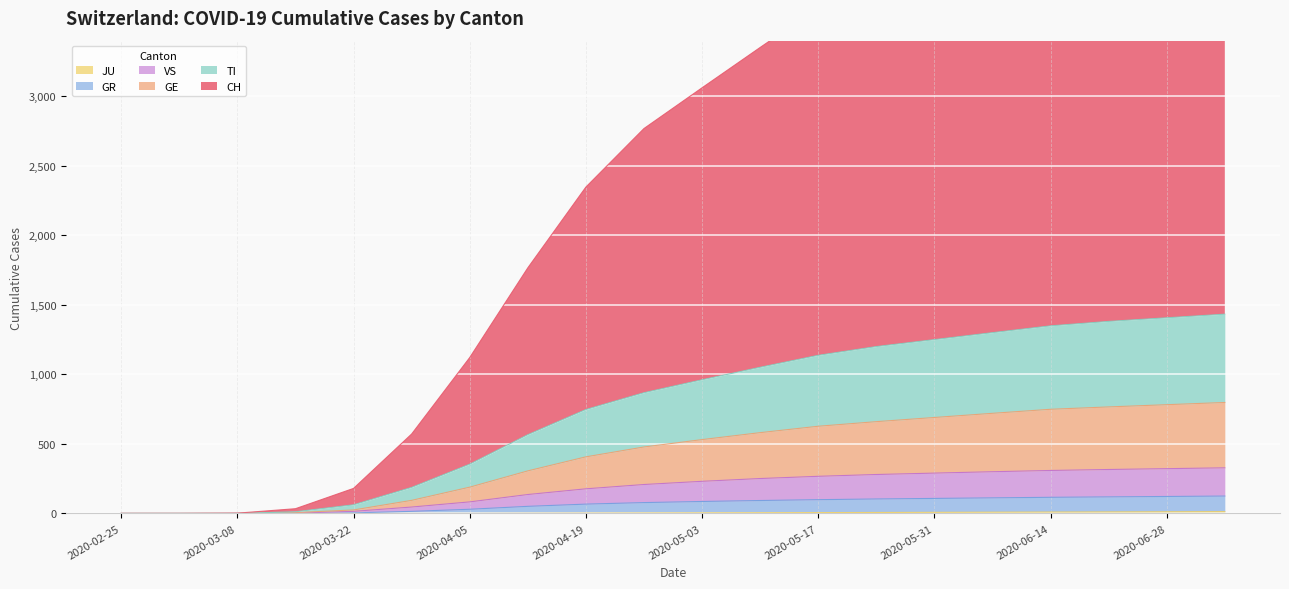

Is the value of VS at 2020-06-14 greater than the value of GE at 2020-03-15?

Yes